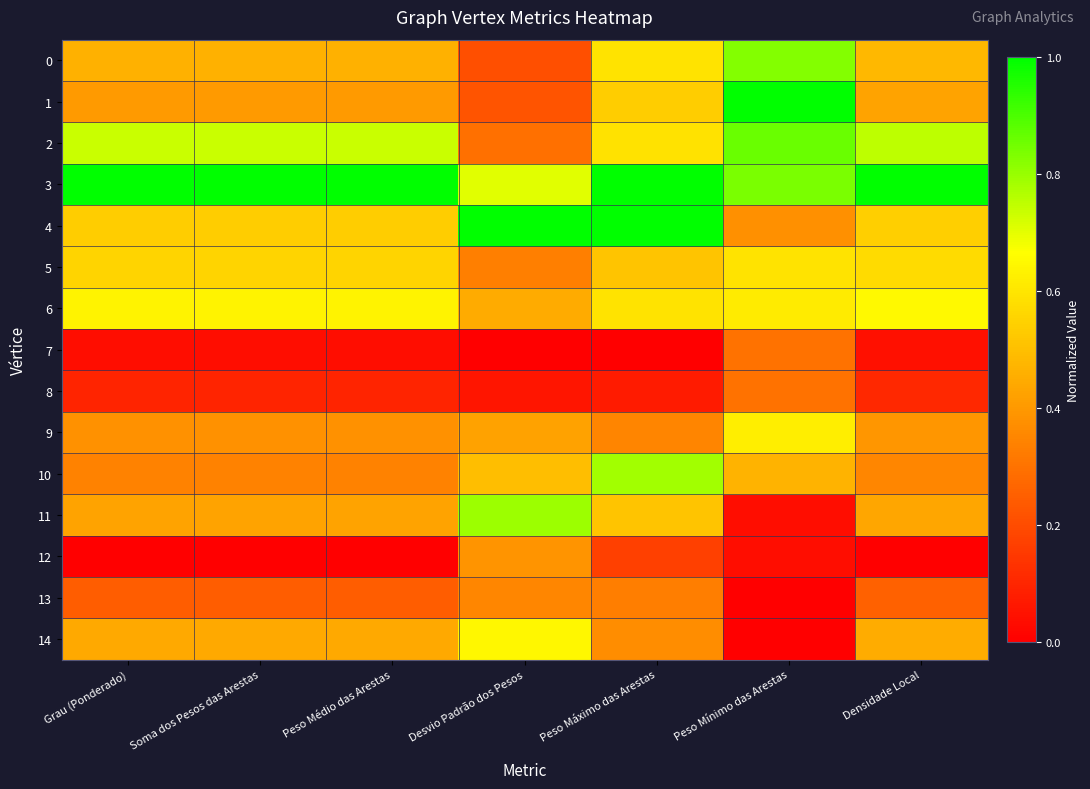

What is the spread (max minus min) of values at Soma dos Pesos das Arestas?

1.0